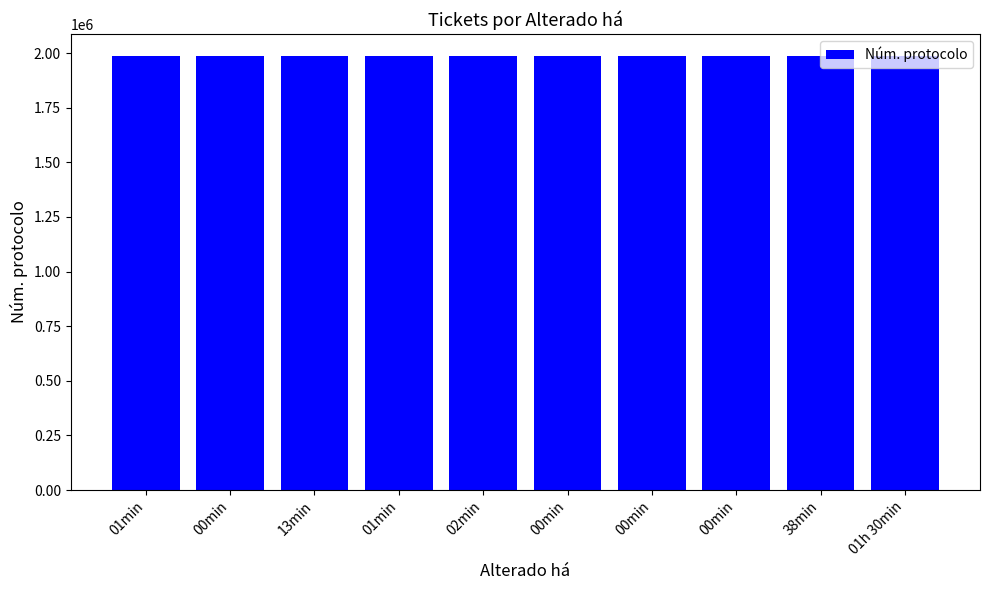

What is the maximum value shown in the chart?

1987944